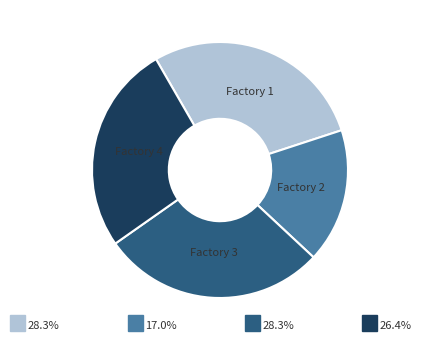

How many segments does this pie chart have?

4